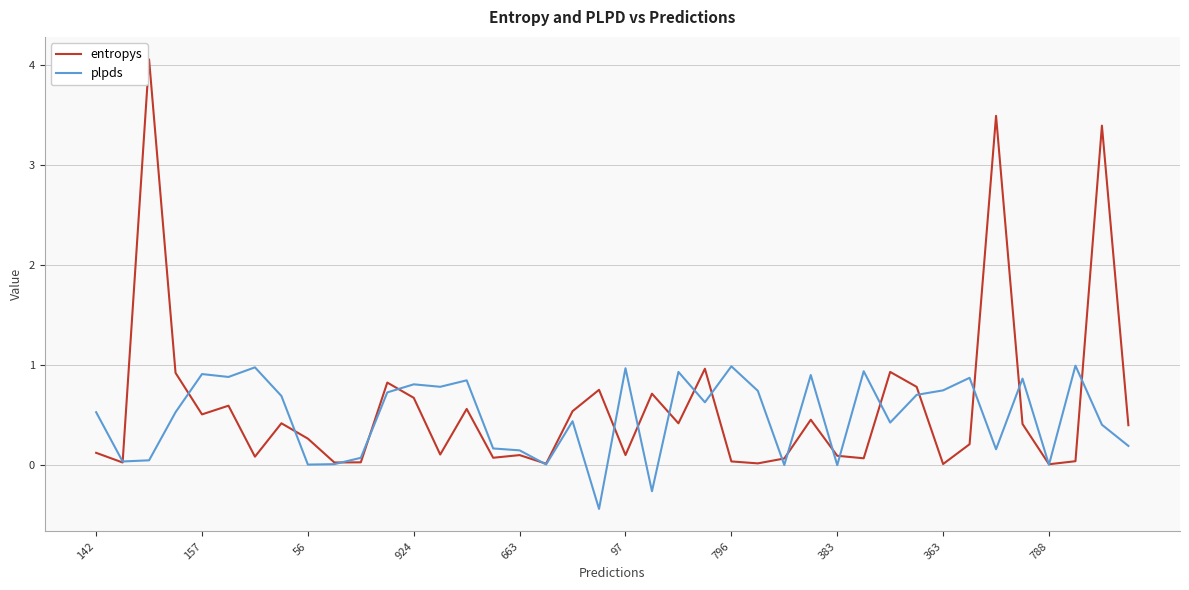

Rank the series by their maximum value, from lowest to highest.

plpds, entropys